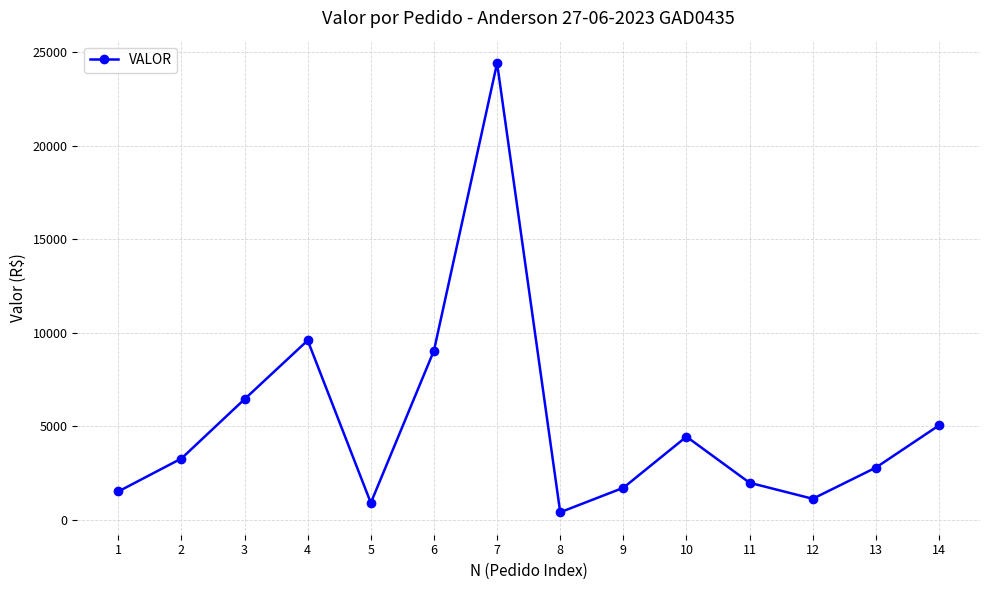

What is the sum of all values?

72677.8